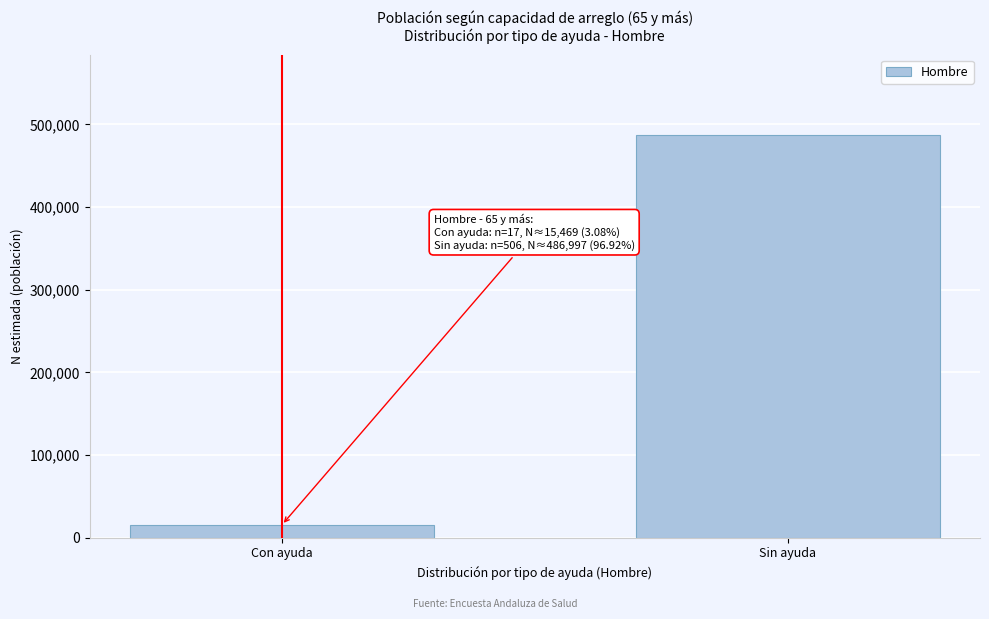

Reading left to right, transcribe all the data shown in this chart.

Con ayuda=15469	Sin ayuda=486997